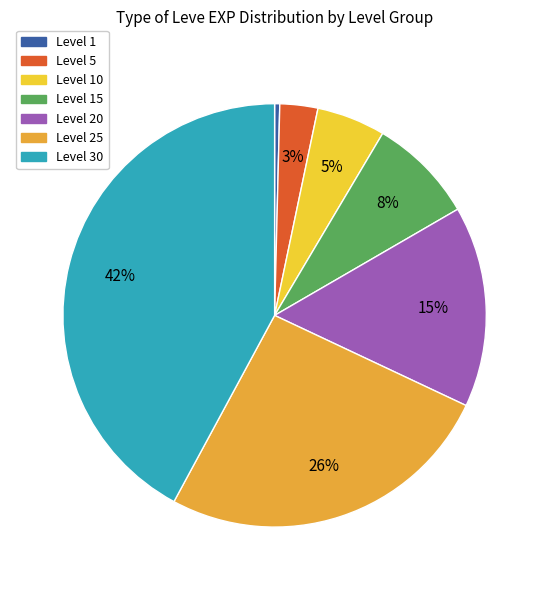

To the nearest percent, what portion does Level 30 represent?

42%